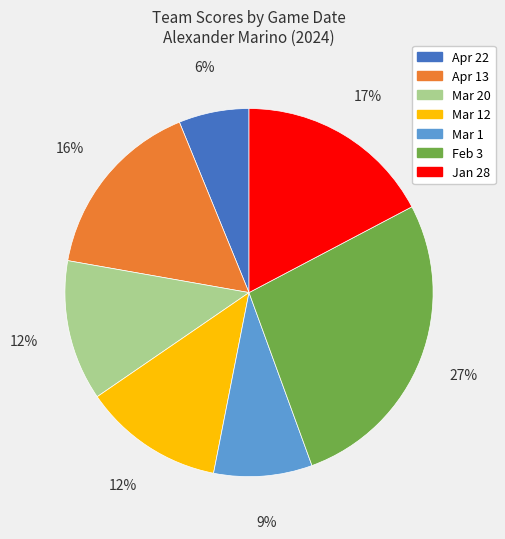

Which category has the biggest portion of the pie?

Feb 3